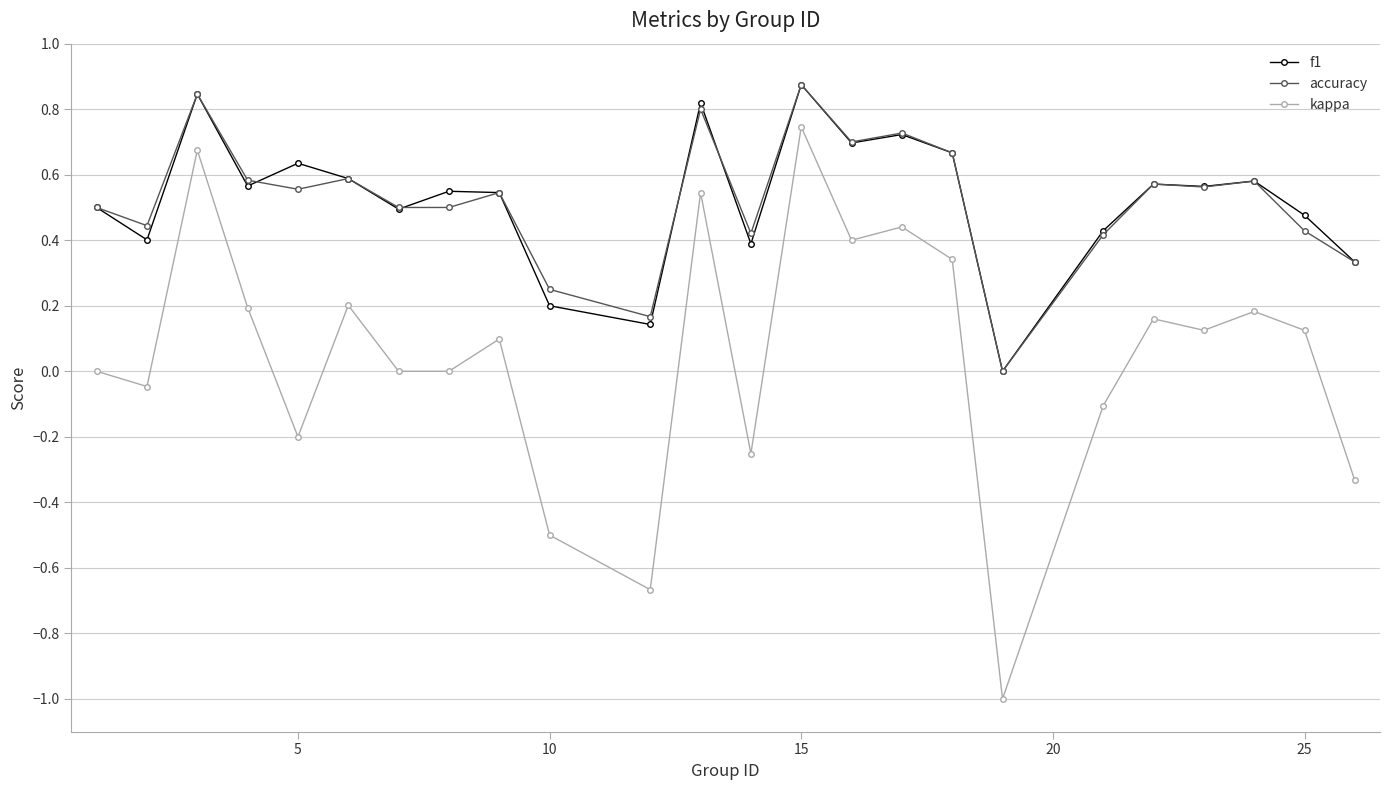

What is the minimum value shown in the chart?

-1.0